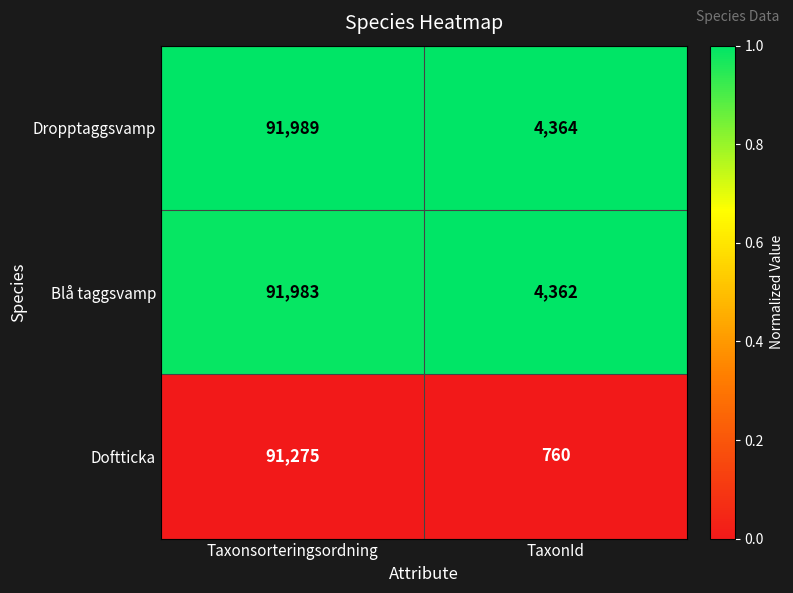

What is the maximum value shown in the chart?

91989